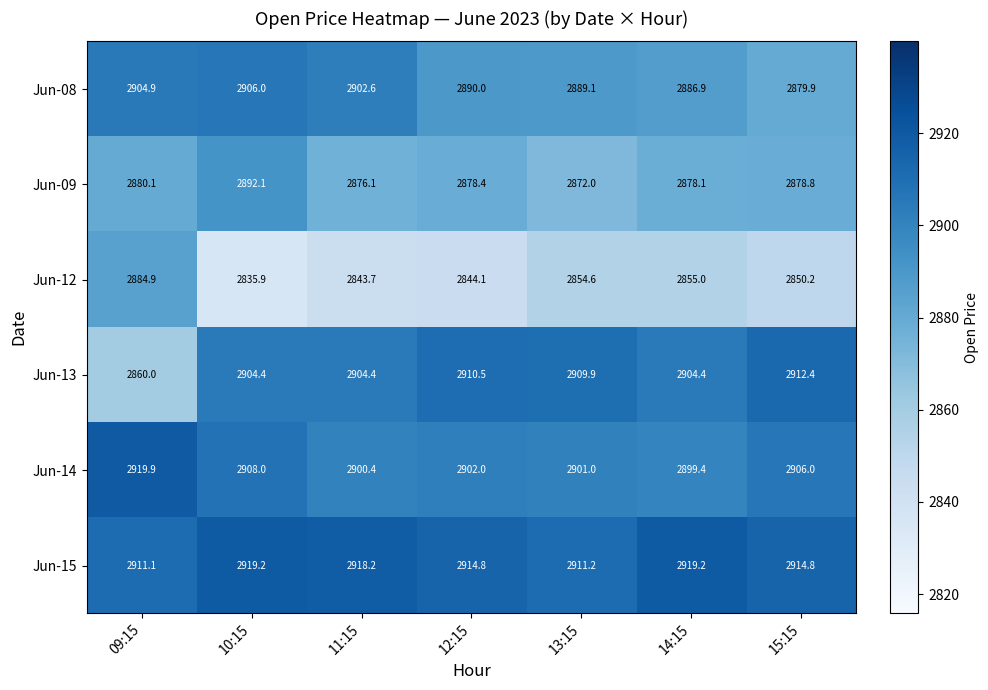

What is the total value across all series at 10:15?

17365.6